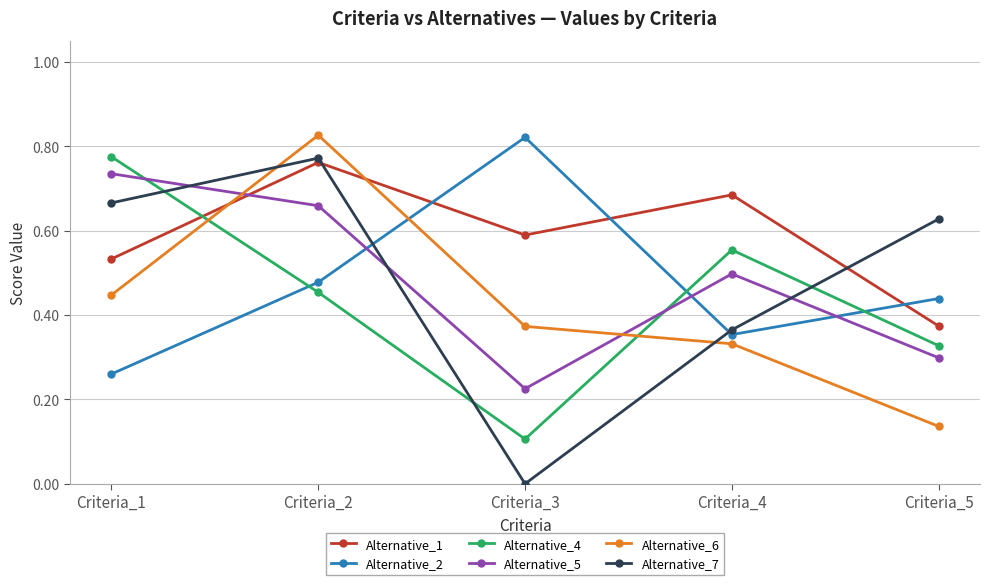

At Criteria_2, list the series in order from smallest to largest.

Alternative_4, Alternative_2, Alternative_5, Alternative_1, Alternative_7, Alternative_6